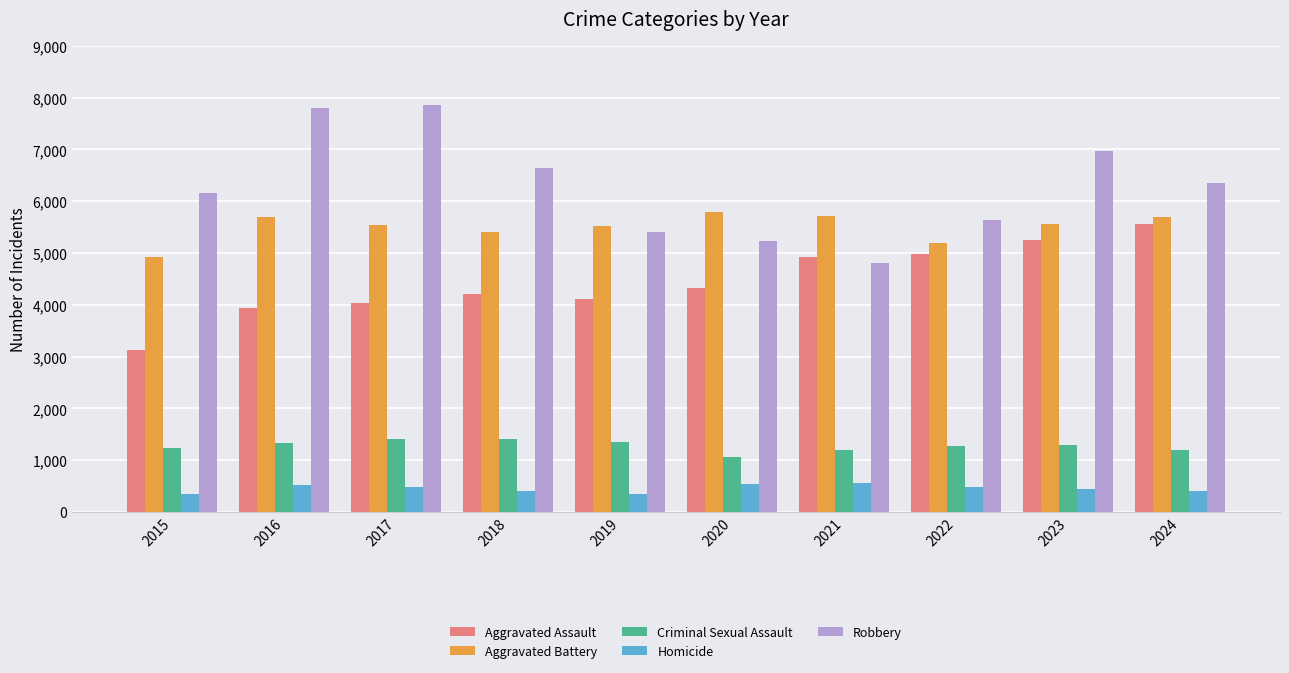

What is the maximum value shown in the chart?

7852